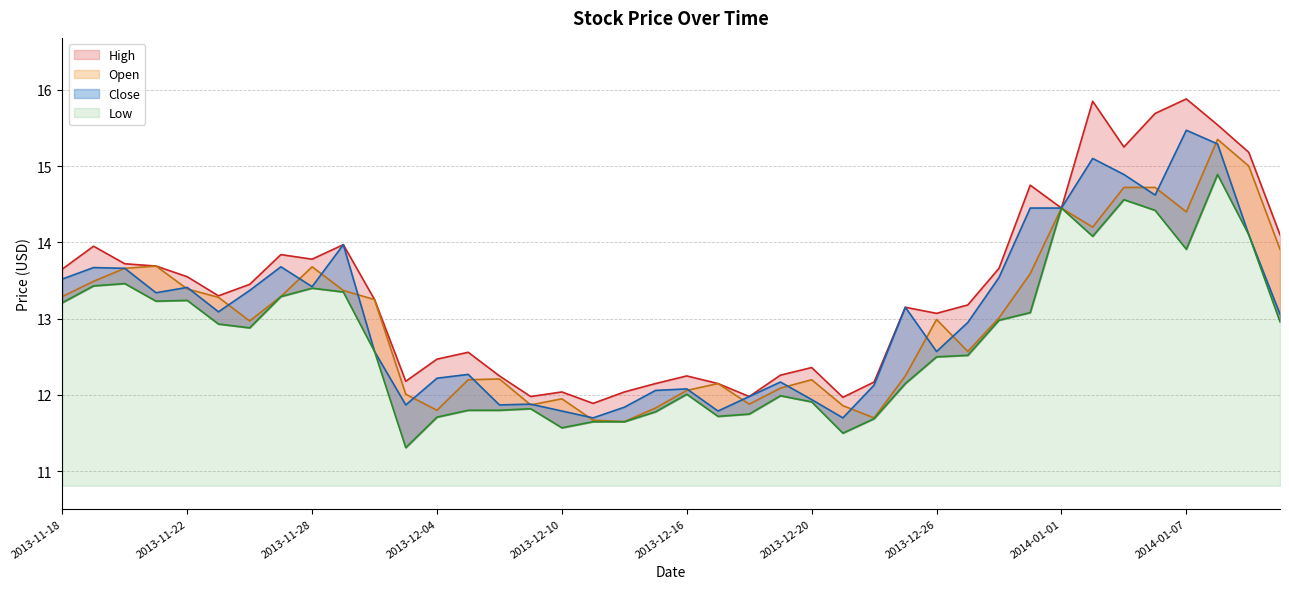

True or false: High has a value of 13.7 at 2013-12-30.

True